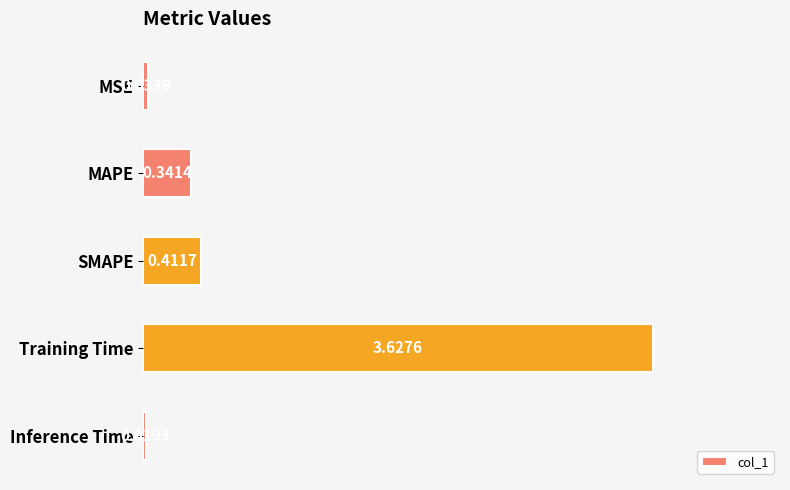

Count the number of data series in this chart.

1